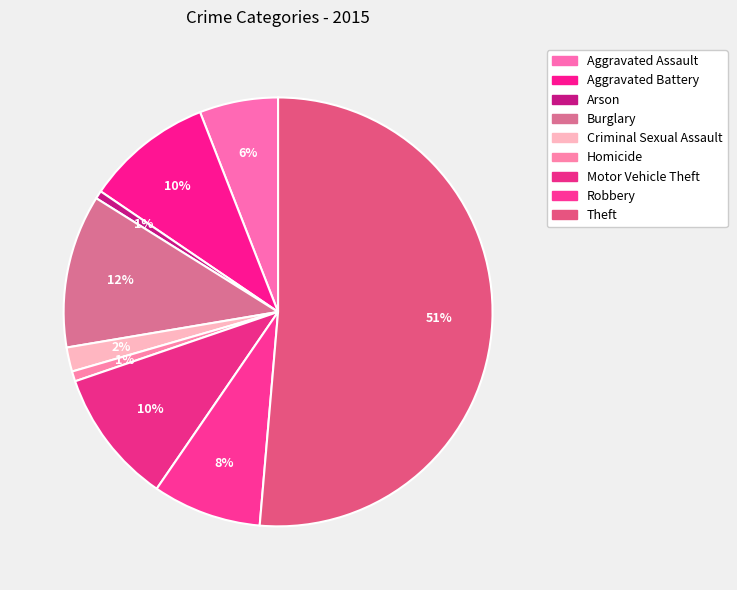

Does Arson account for over 50% of the chart?

No